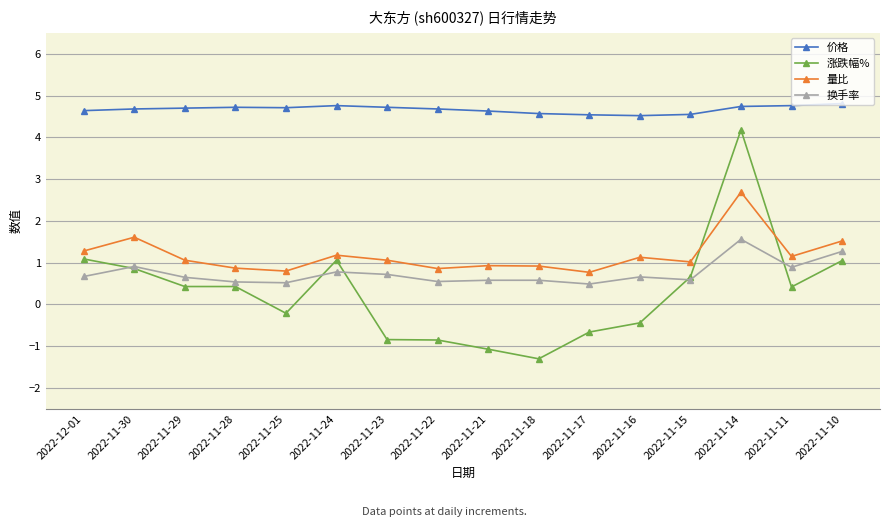

How many intersections are there between 换手率 and 涨跌幅%?

5